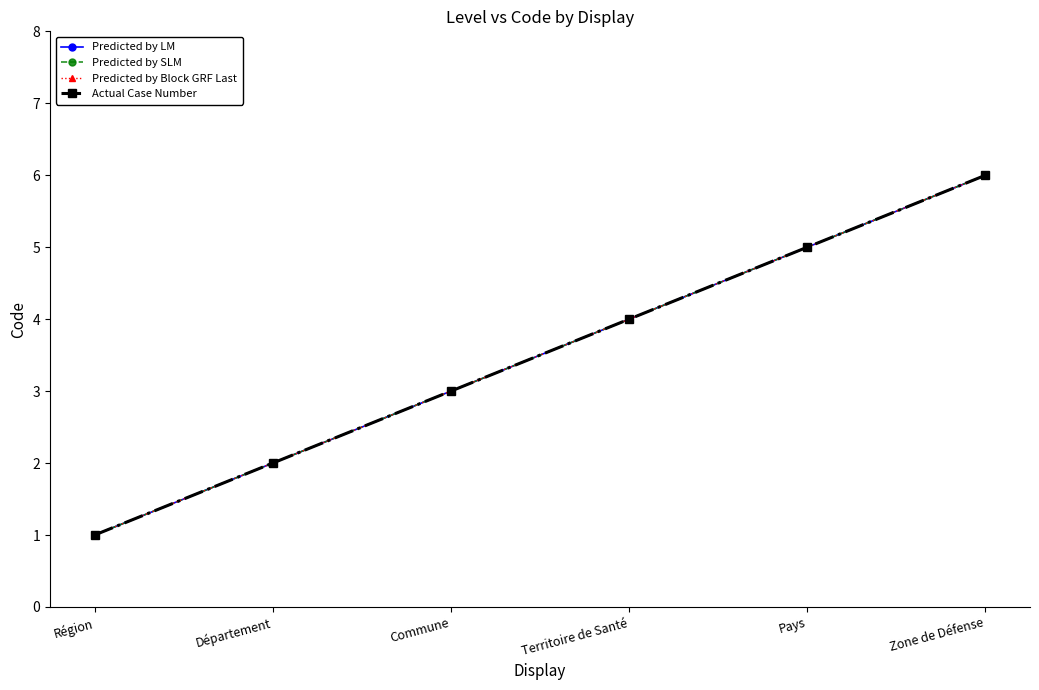

Does the chart have visible grid lines?

No